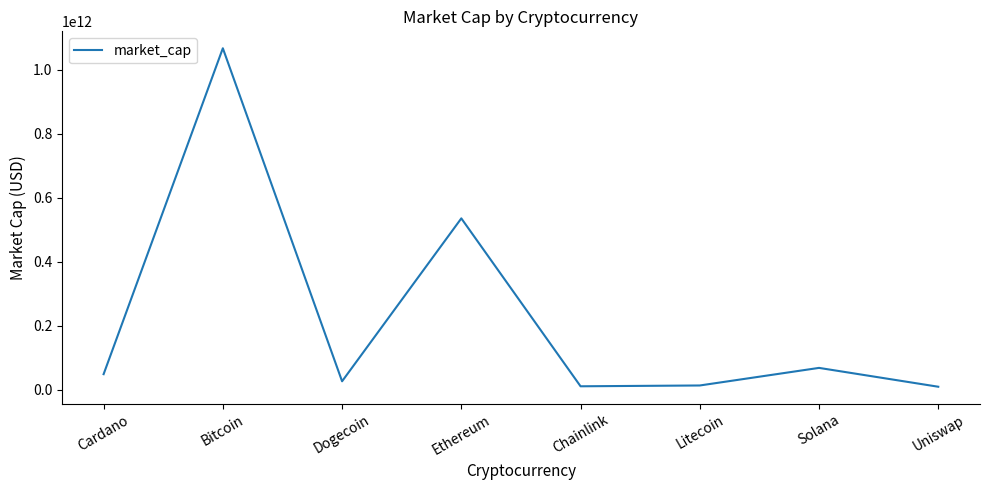

True or false: the data shows 10114966620 at Uniswap.

True